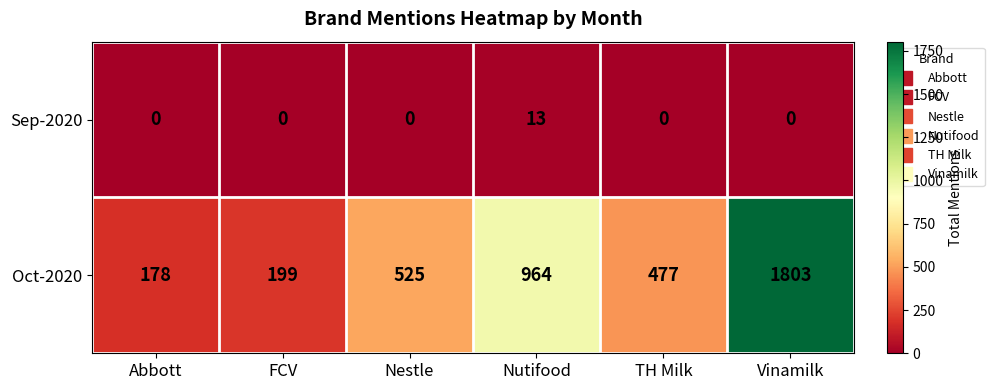

What is the total value across all series at FCV?

199